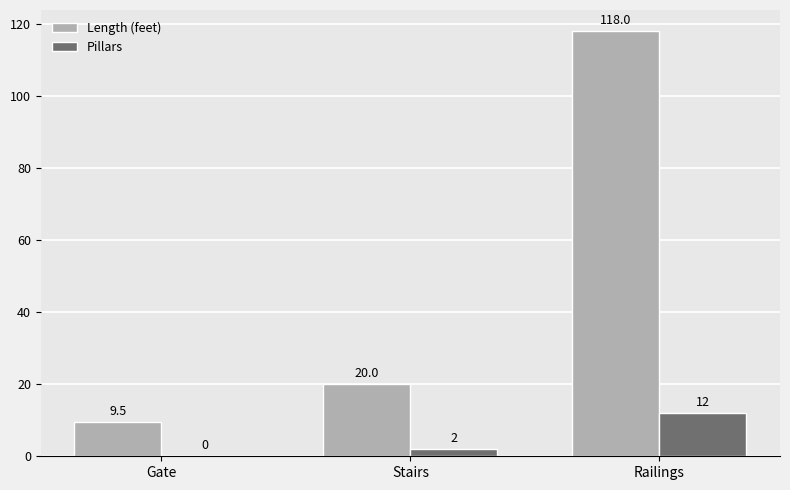

Which label corresponds to the largest value in the chart?

Railings